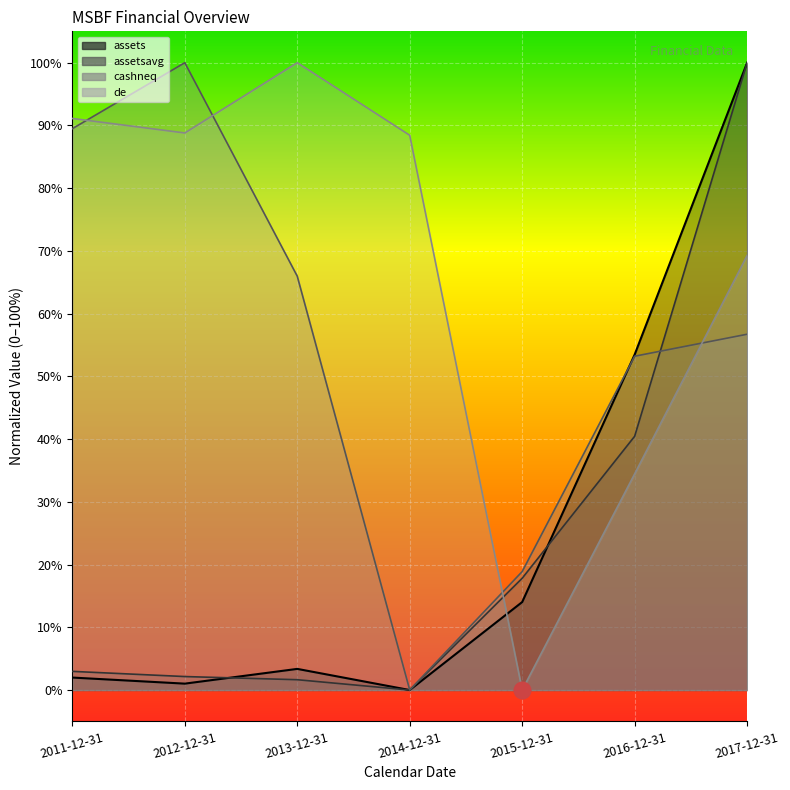

What is the highest value of the assets series?

1.0